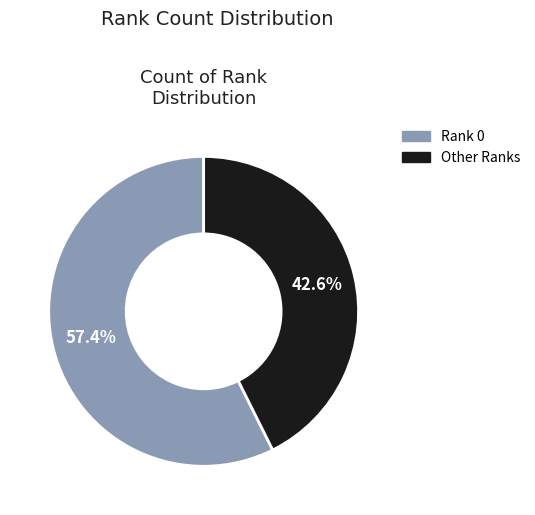

How many slices are in this pie chart?

2